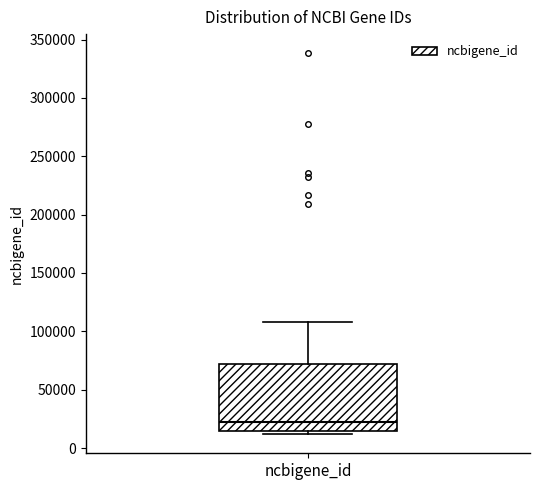

Read this box plot against the y-axis: the position of the median line, the range covered by the box, and the ends of both whiskers. The values are not printed on the chart, so give them approximately, as read against the axis.

median 20000, box 15000 to 70000, whiskers 10000 to 110000